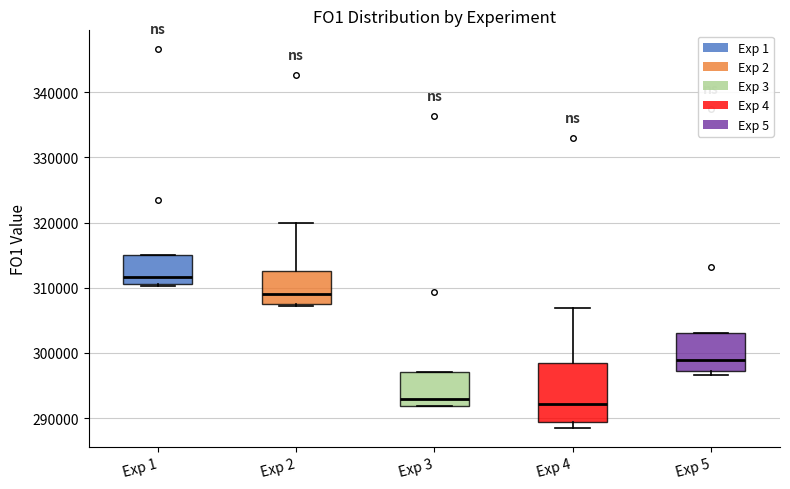

Reading left to right, read every box against the y-axis: the position of its median line, the range the box covers, and the ends of its whiskers. The values are not printed on the chart, so give them approximately, as read against the axis.

Exp 1: median 312000, box 311000 to 315000, whiskers 310000 to 315000
Exp 2: median 309000, box 308000 to 313000, whiskers 307000 to 320000
Exp 3: median 293000, box 292000 to 297000, whiskers 292000 to 297000
Exp 4: median 292000, box 289000 to 298000, whiskers 288000 to 307000
Exp 5: median 299000, box 297000 to 303000, whiskers 297000 (just below the box's lower edge) to 303000